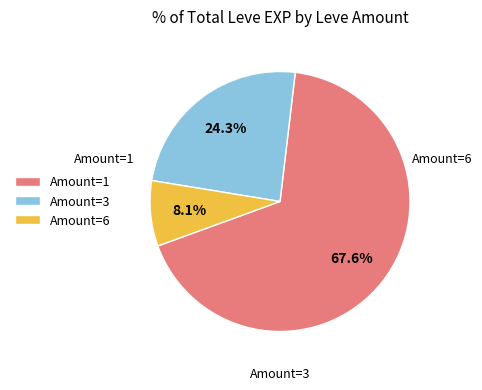

Is the sum of Amount=6 and Amount=1 greater than half?

Yes